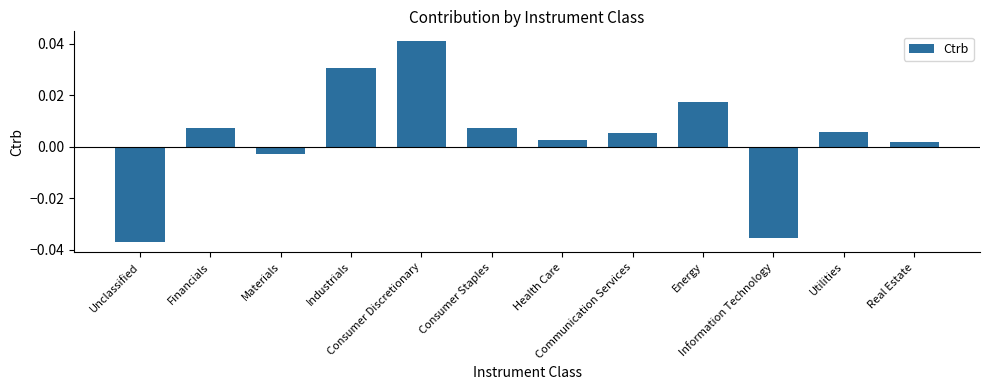

The value at Health Care is 0.0. True or false?

False